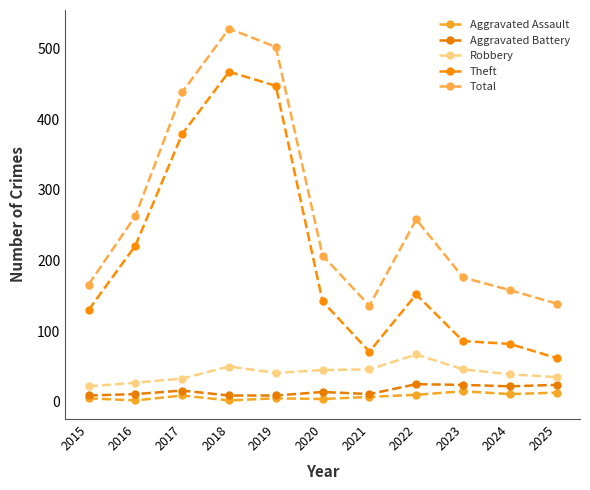

What is the value of the Total point at the 6th from the left?

207